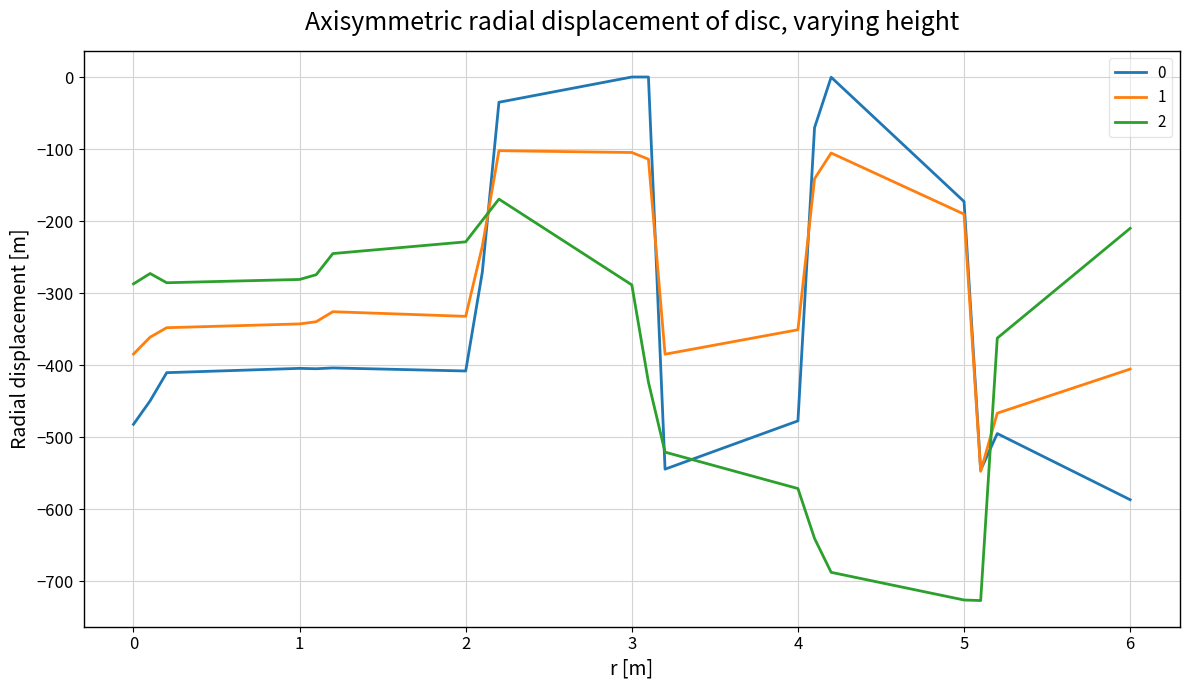

True or false: 1 and 2 cross at least once.

True